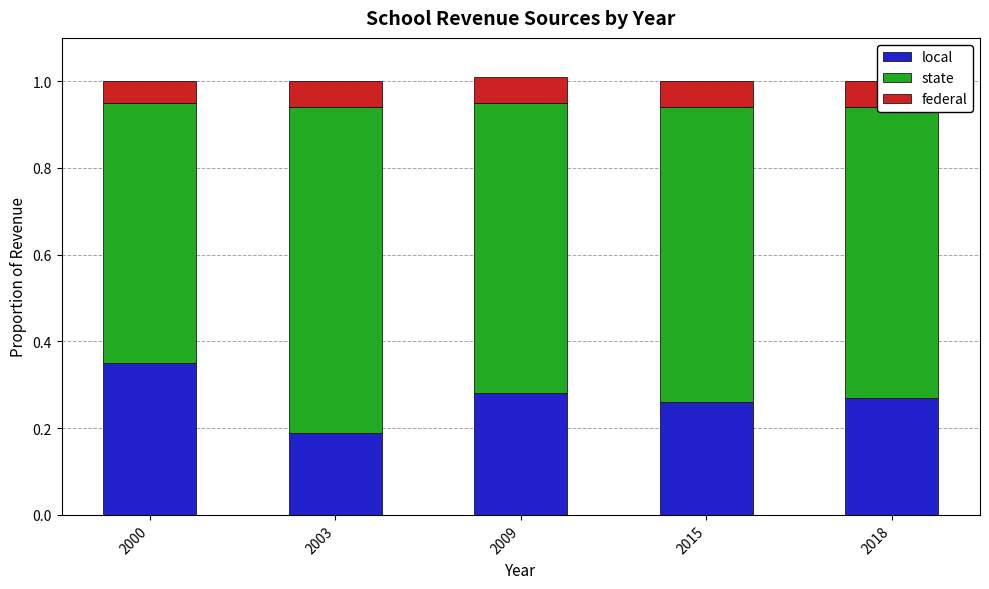

What is the spread (max minus min) of values at 2003?

0.7